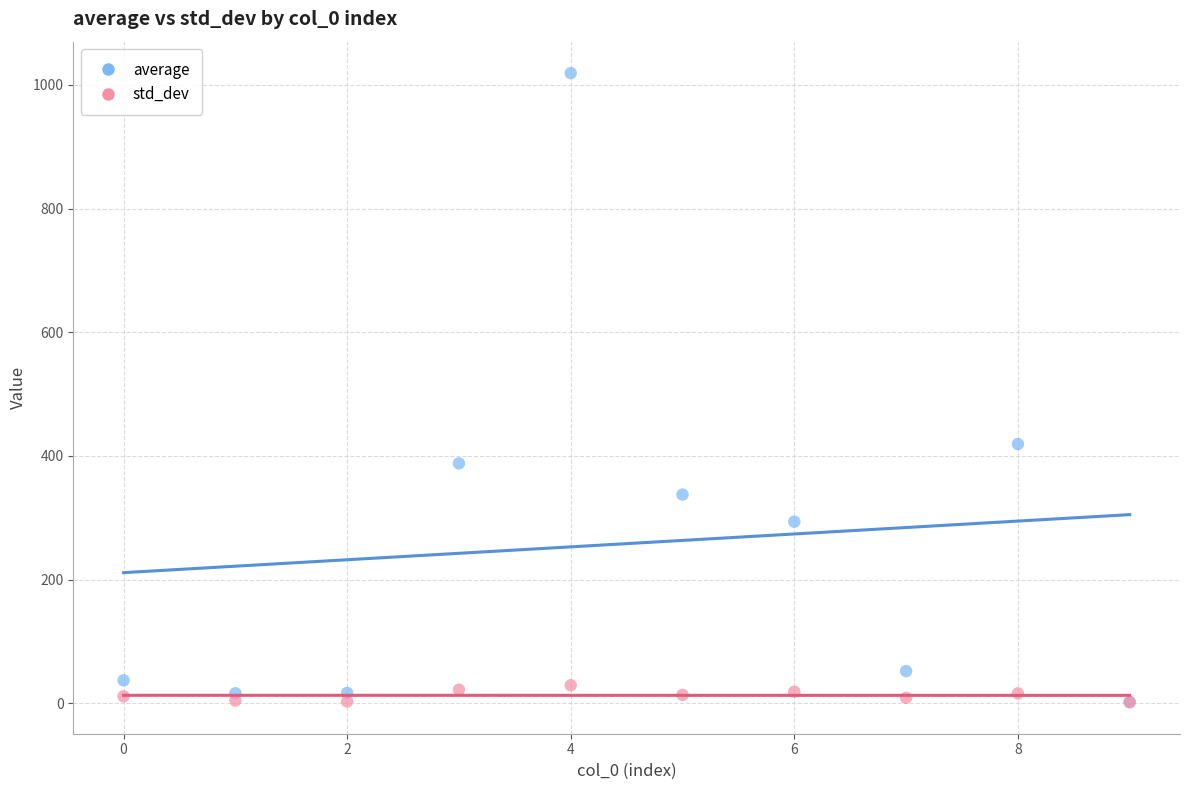

Across all series, what Y value is closest to 510?

419.1